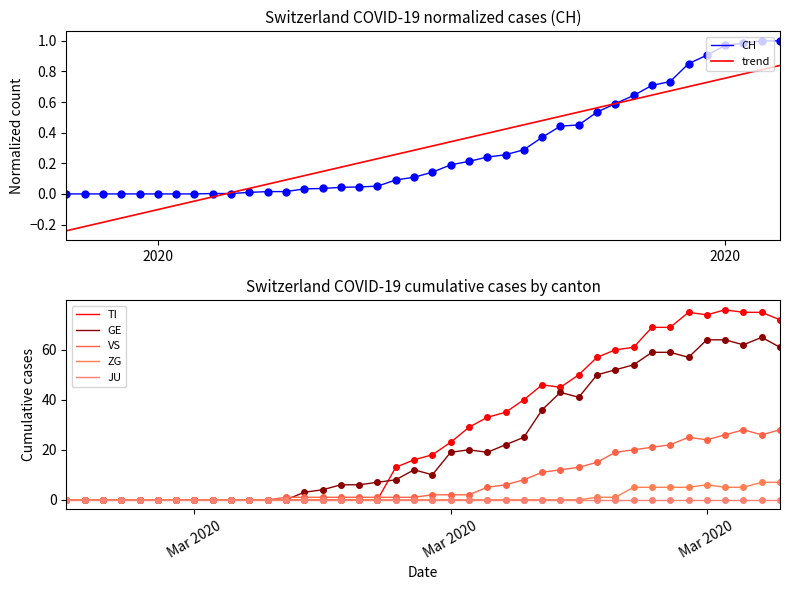

Which label corresponds to the smallest value in the chart?

2020-02-25